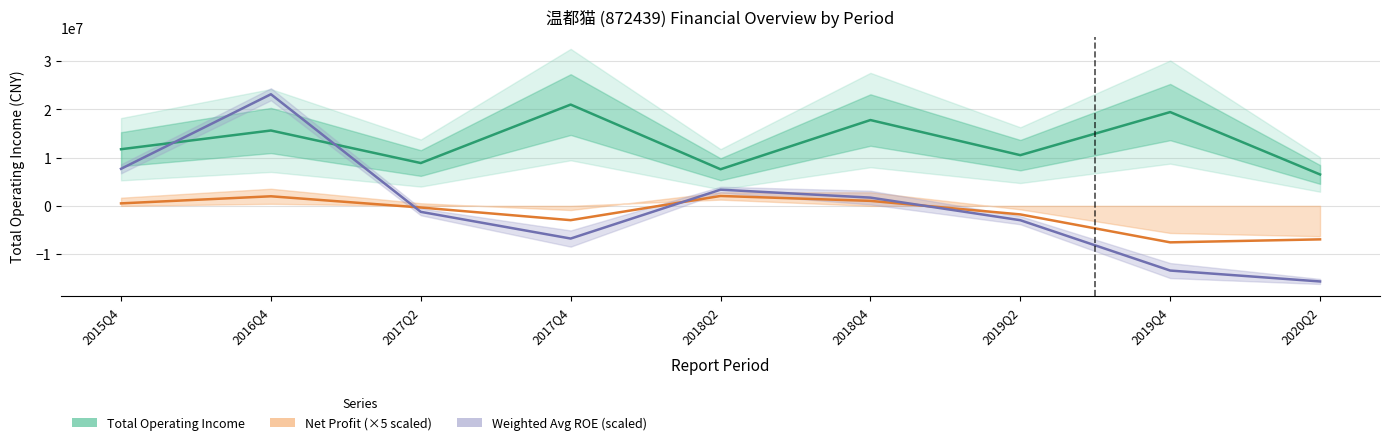

What is the label of the 2nd point from the right?

2019Q4